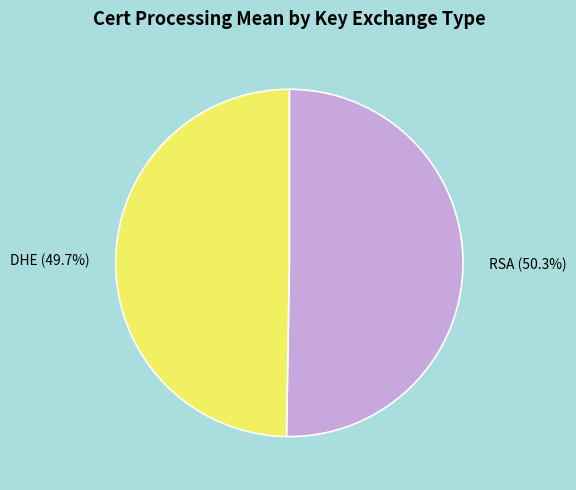

How much of the chart is everything except DHE?

50.3%